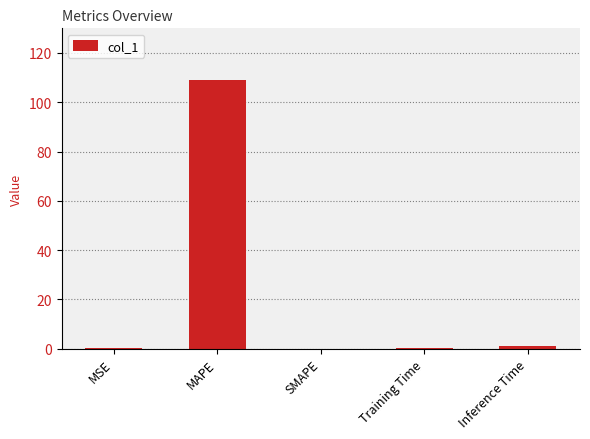

What is the sum of all values?

110.3